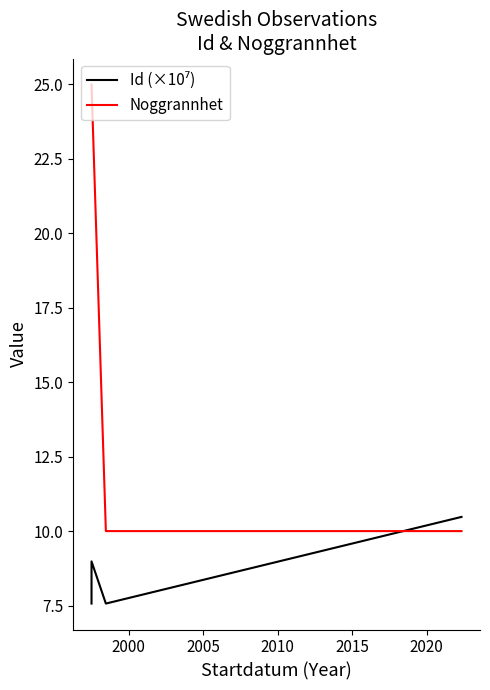

The Noggrannhet series shows 3.7 at 2010. True or false?

False